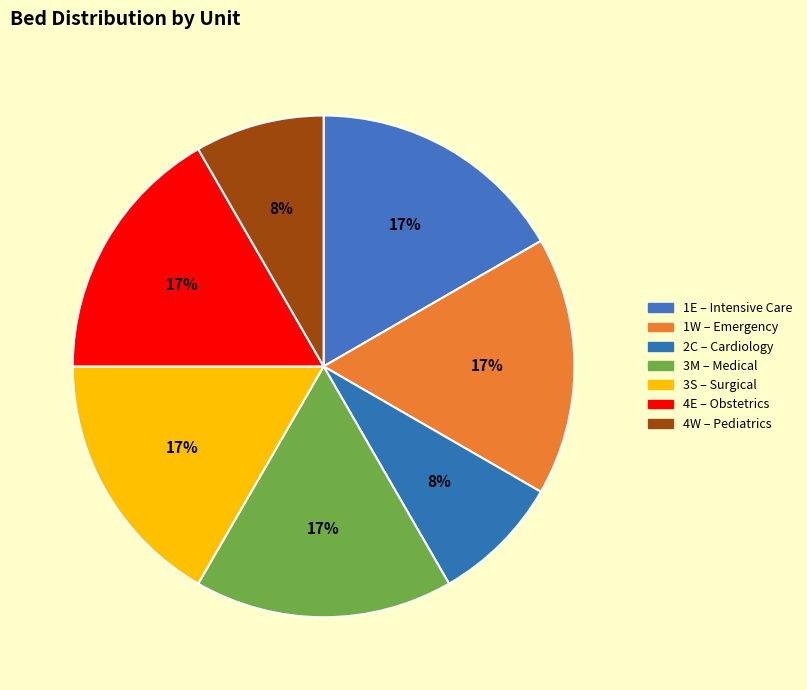

To the nearest percent, what is the difference between the largest and smallest slice percentages?

8%